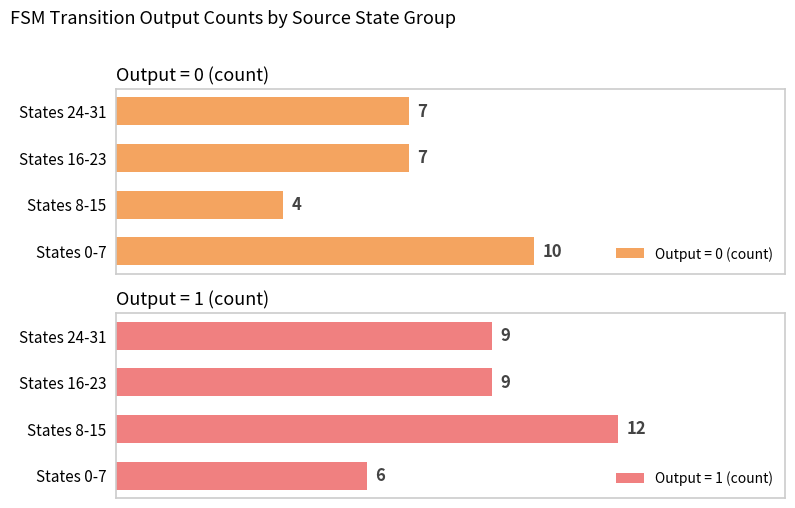

At which label does Output = 0 (count) reach its minimum?

States 8-15